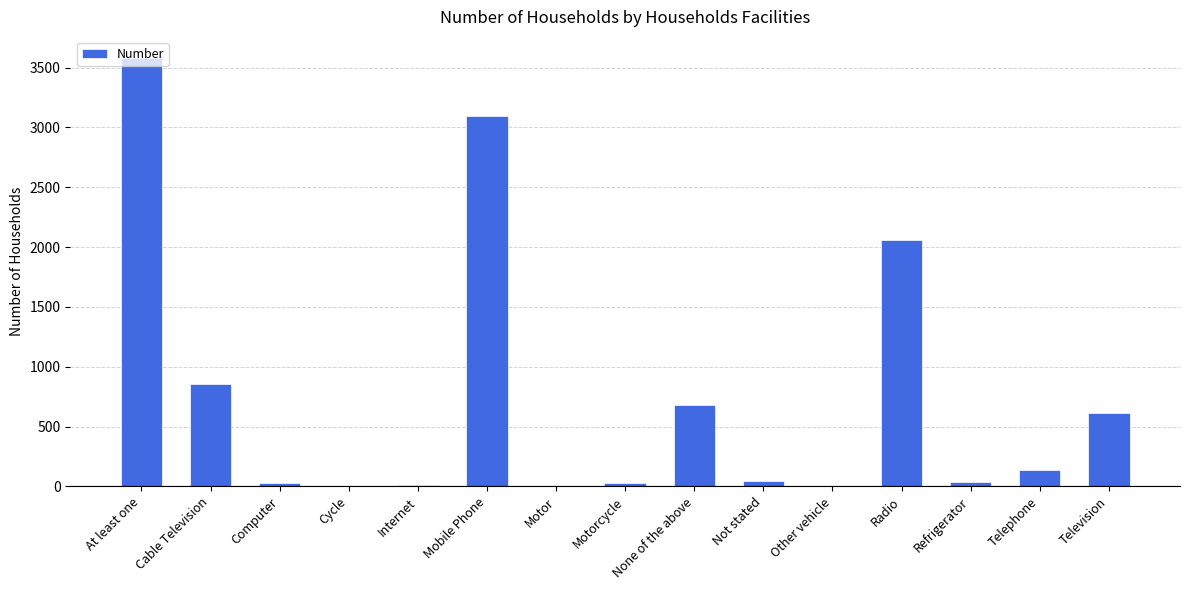

Which label corresponds to the largest value in the chart?

At least one